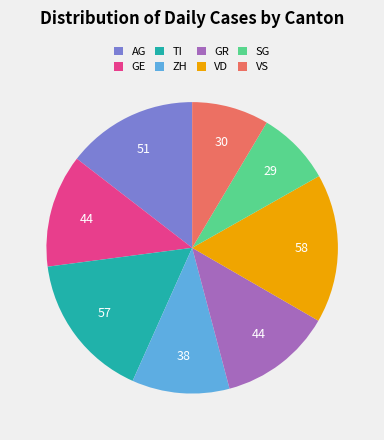

What is the ratio of the value at AG to the value at GE?

1.2